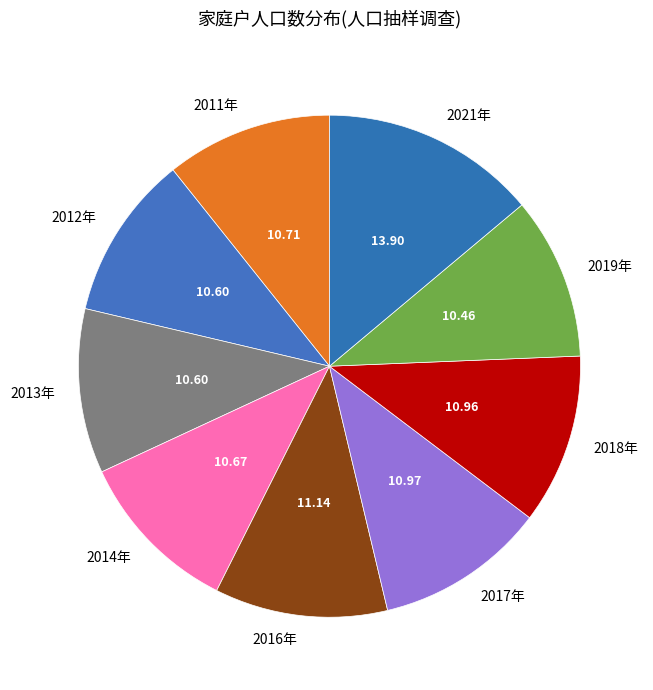

How many slices are in this pie chart?

9